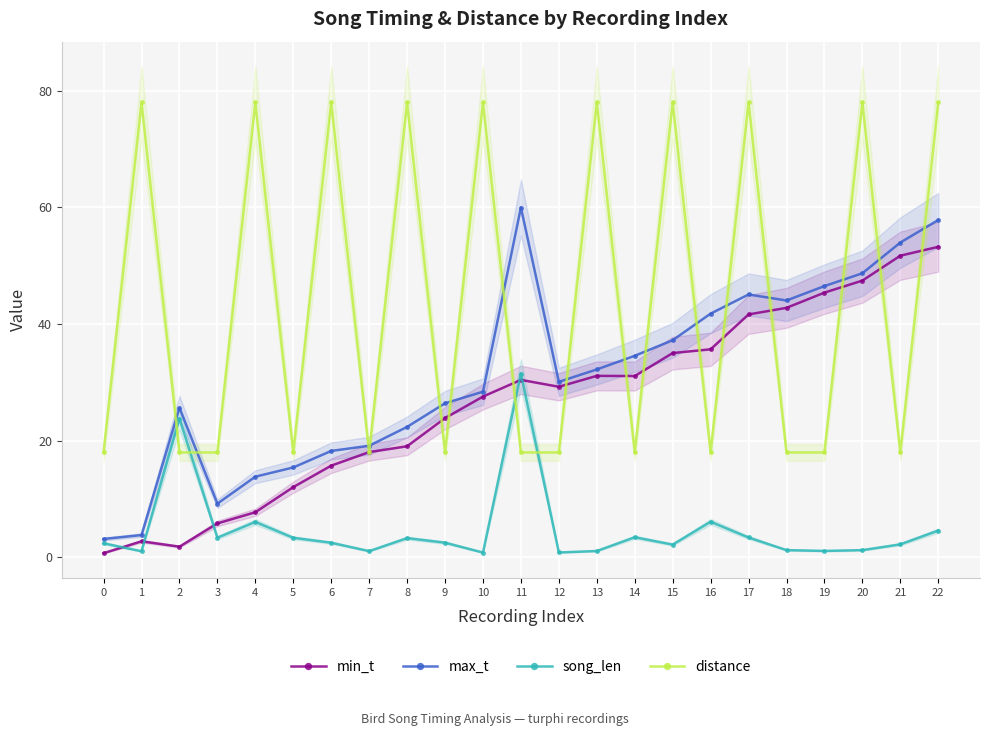

True or false: song_len and max_t intersect in this chart.

False